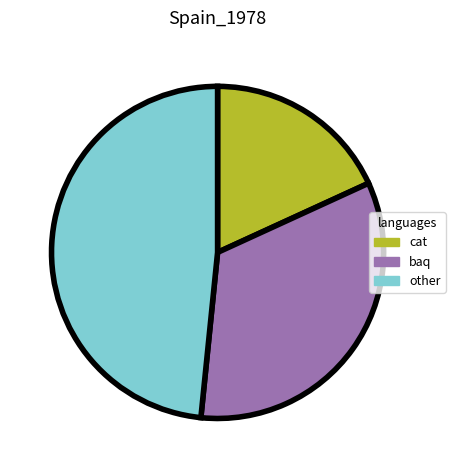

Count the number of slices in the pie.

3